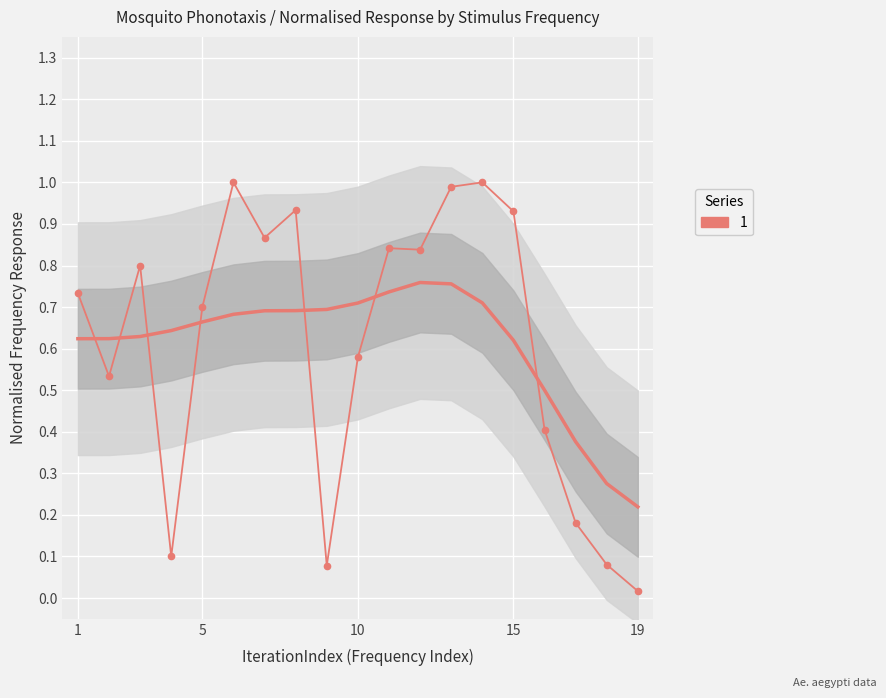

What is the difference between the second highest and second lowest values?

0.9